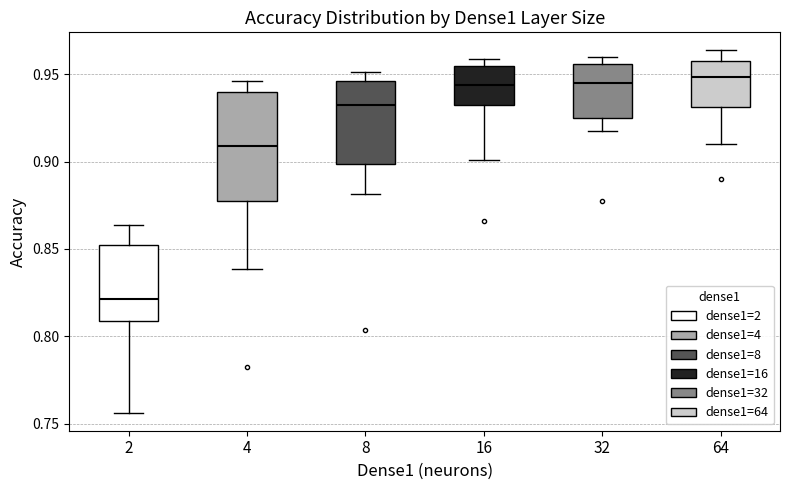

Reading left to right, read every box against the y-axis: the position of its median line, the range the box covers, and the ends of its whiskers. The values are not printed on the chart, so give them approximately, as read against the axis.

2: median 0.820, box 0.810 to 0.855, whiskers 0.755 to 0.865
4: median 0.910, box 0.875 to 0.940, whiskers 0.840 to 0.945
8: median 0.935, box 0.900 to 0.945, whiskers 0.880 to 0.950
16: median 0.945, box 0.935 to 0.955, whiskers 0.900 to 0.960
32: median 0.945, box 0.925 to 0.955, whiskers 0.920 to 0.960
64: median 0.950, box 0.930 to 0.955, whiskers 0.910 to 0.965